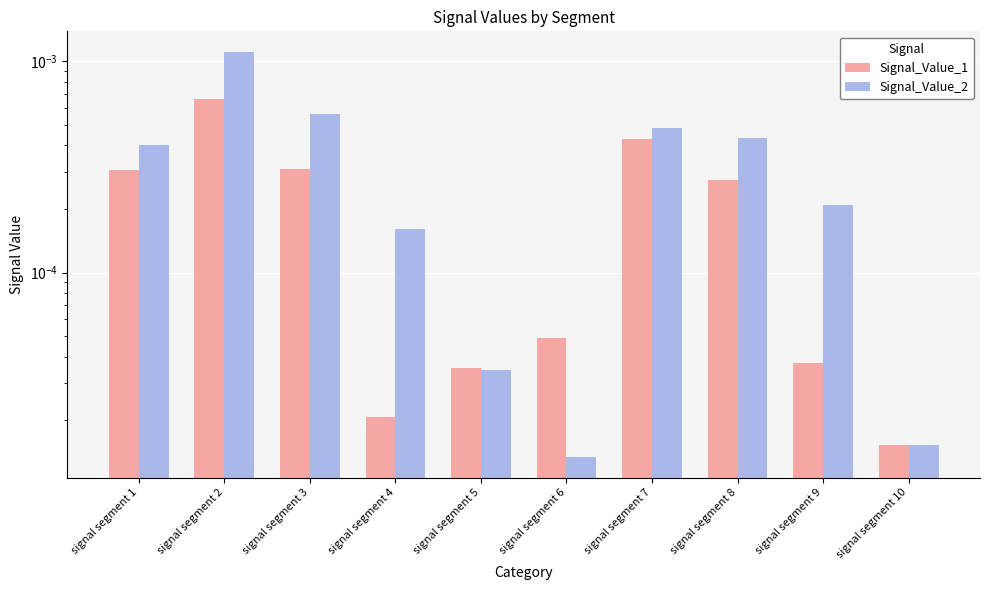

What are all the series names shown in the legend?

Signal_Value_1, Signal_Value_2